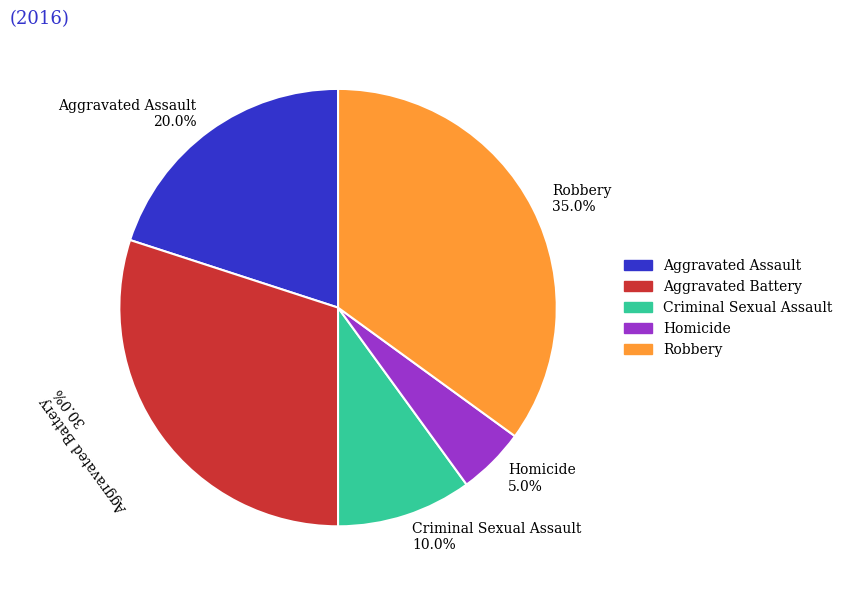

What percentage is the Robbery slice, to the nearest percent?

35%